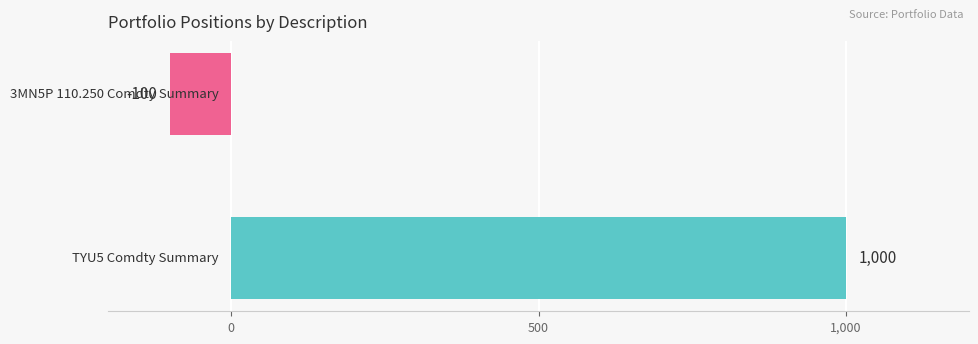

What is the average value?

450